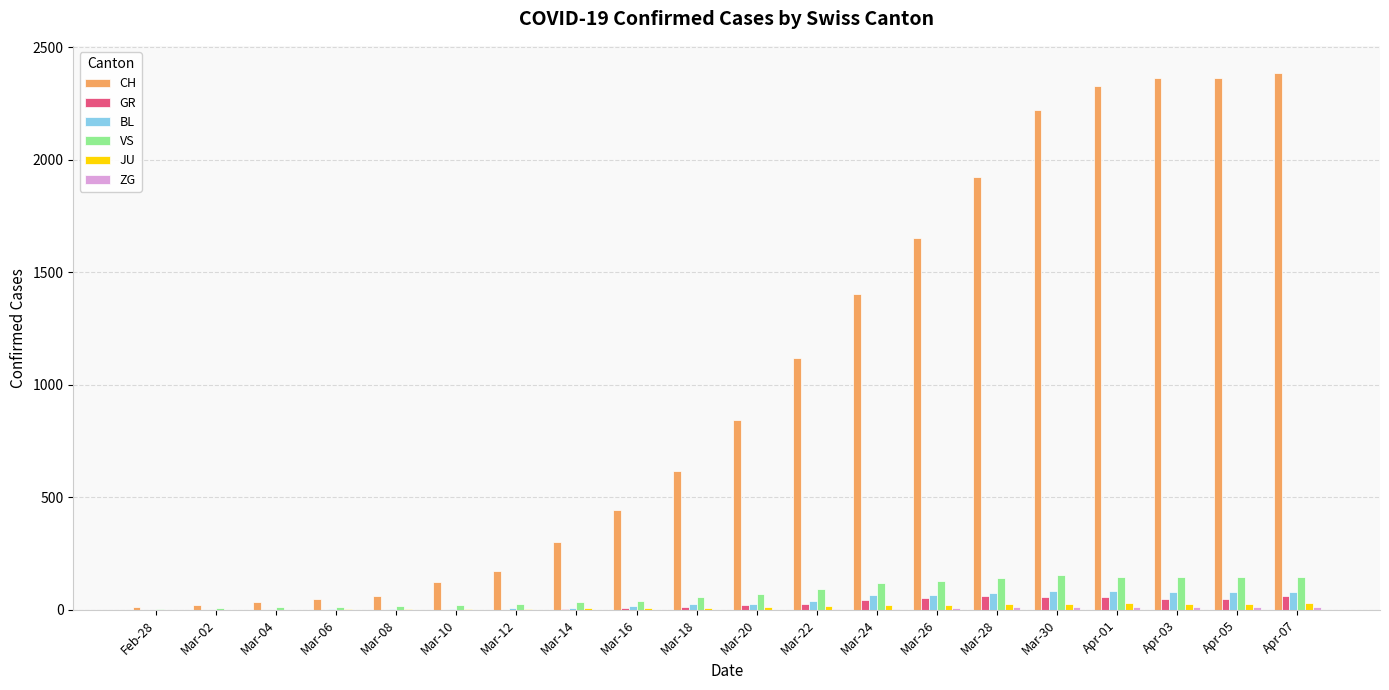

What is the maximum value shown in the chart?

2387